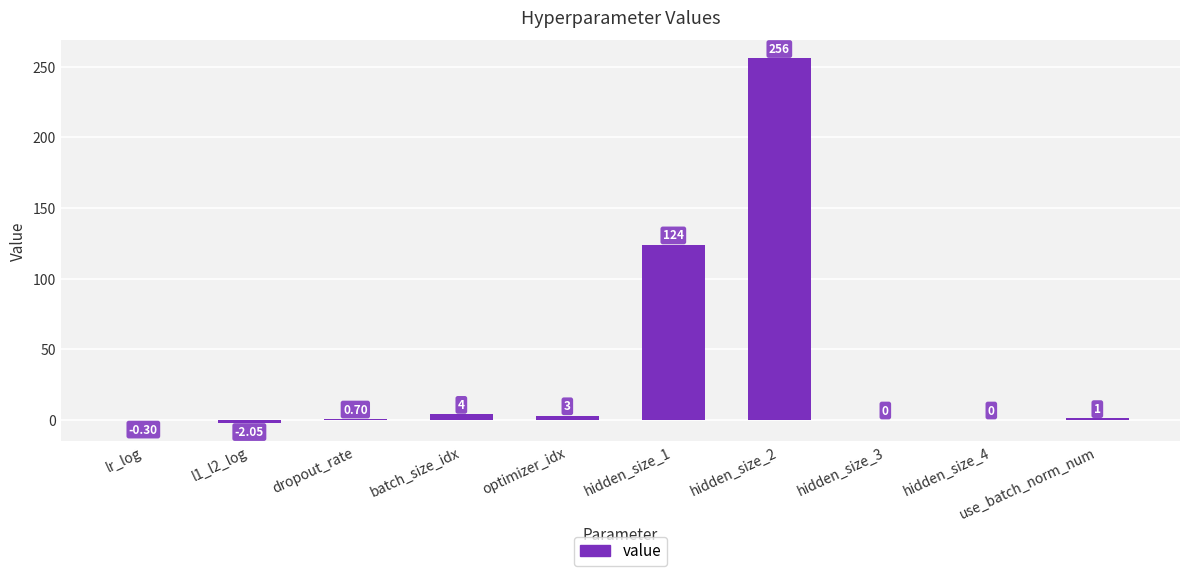

What is the sum of the values at hidden_size_1 and l1_l2_log?

122.0